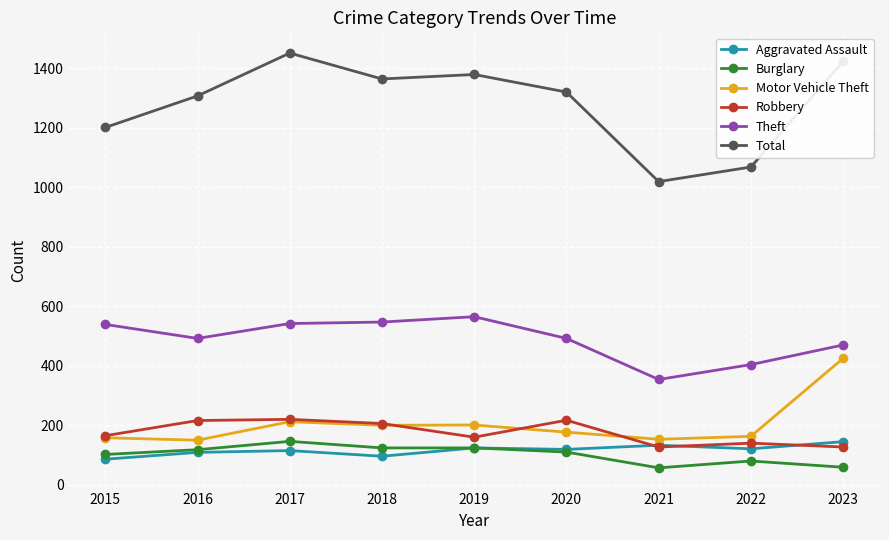

At which label does Theft reach its minimum?

2021